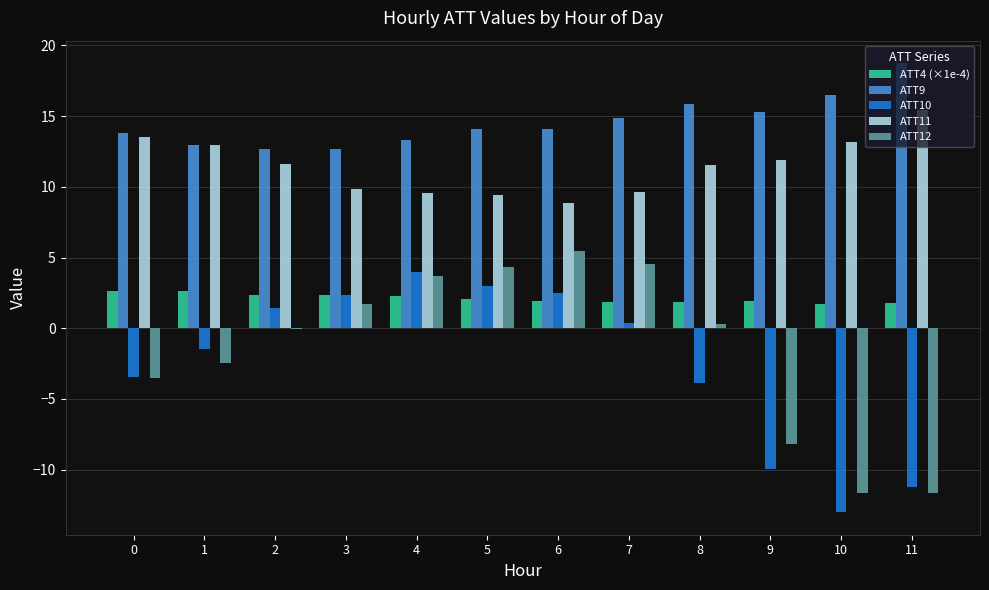

Which series changed the most between 7 and 8?

ATT10